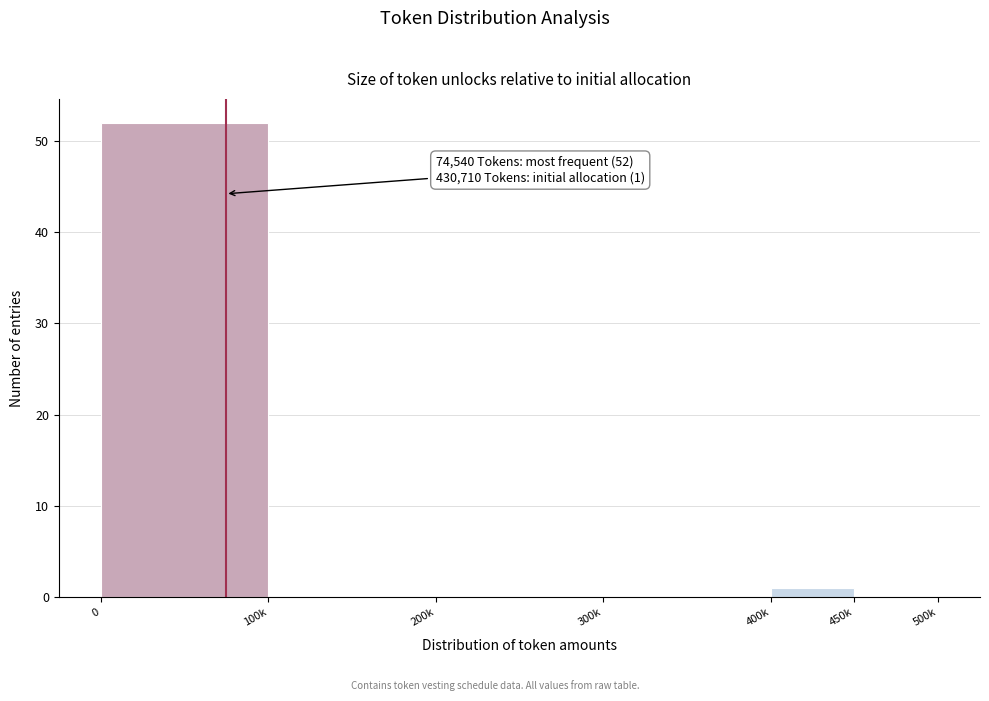

Reading left to right, what are all the values shown in this chart?

0=52	100k=0	200k=0	300k=0	400k=1	450k=0